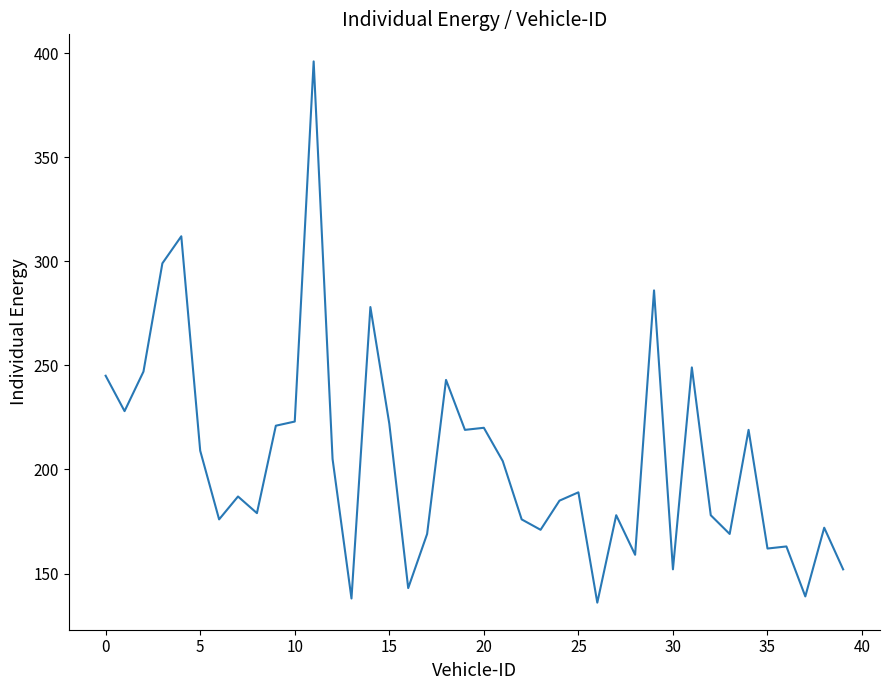

What is the minimum value shown in the chart?

136